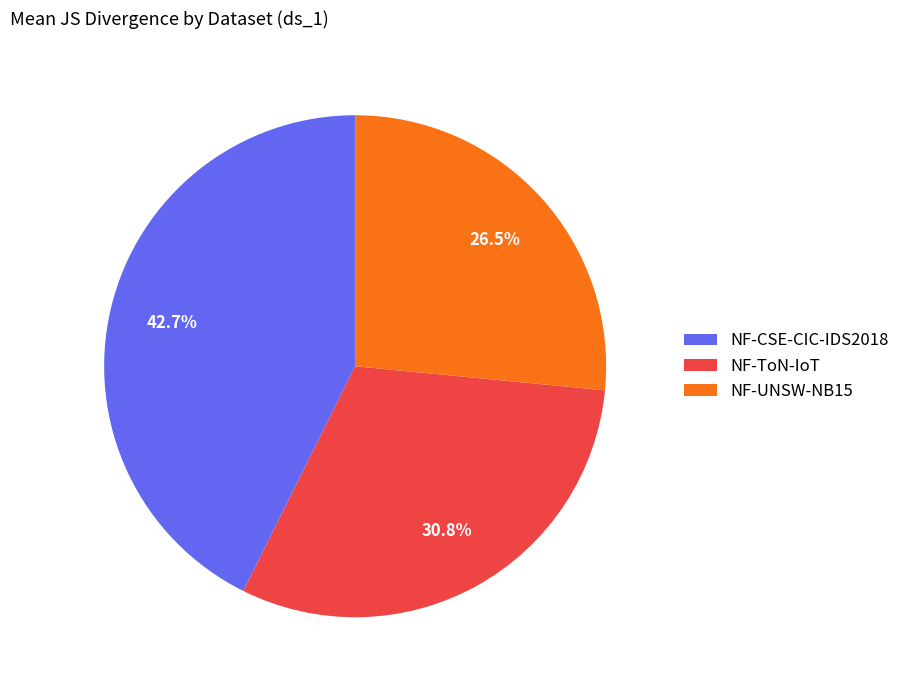

True or false: NF-UNSW-NB15 accounts for 27% of the total.

True